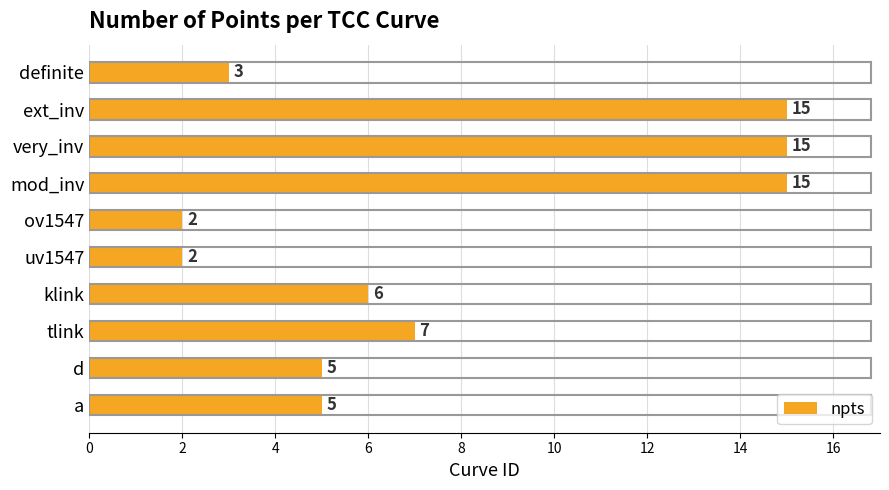

What value does the data have at ext_inv?

15